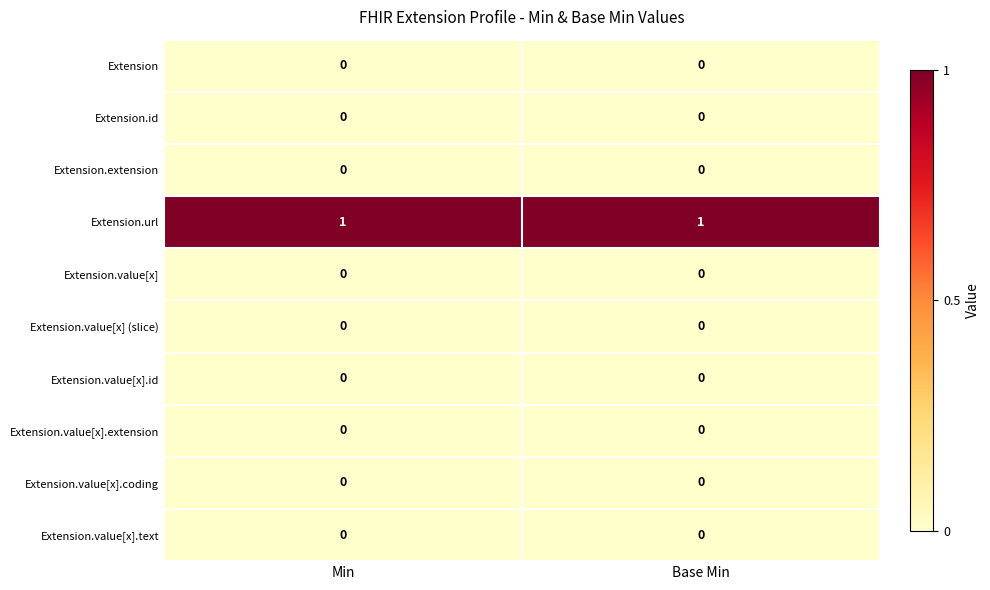

True or false: Extension has a value of 0 at Base Min.

True